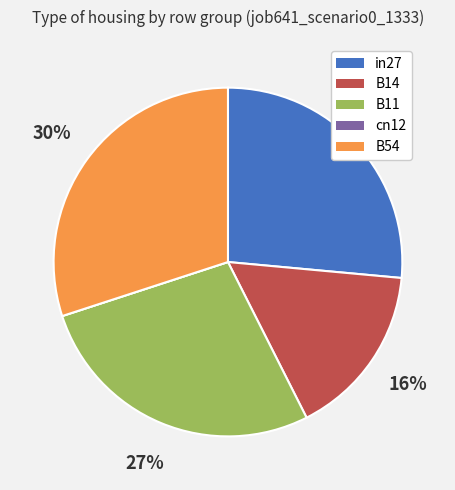

Combined, do B14 and B54 account for over 50%?

No